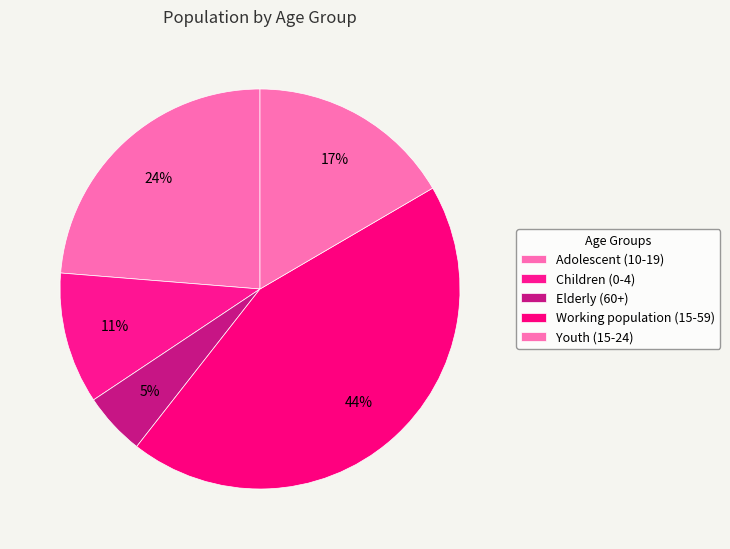

How many segments does this pie chart have?

5